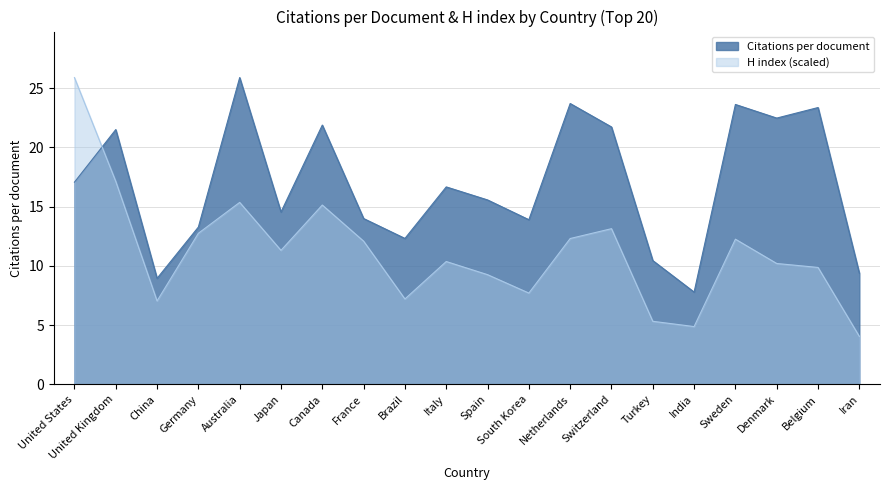

Is the value of Citations per document at India greater than the value of H index at United States?

No